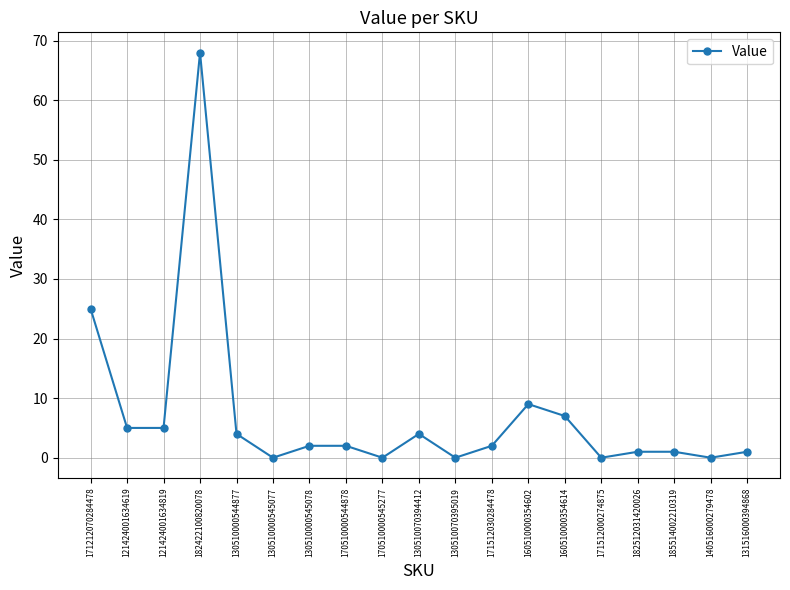

Which label corresponds to the largest value in the chart?

182422100820078